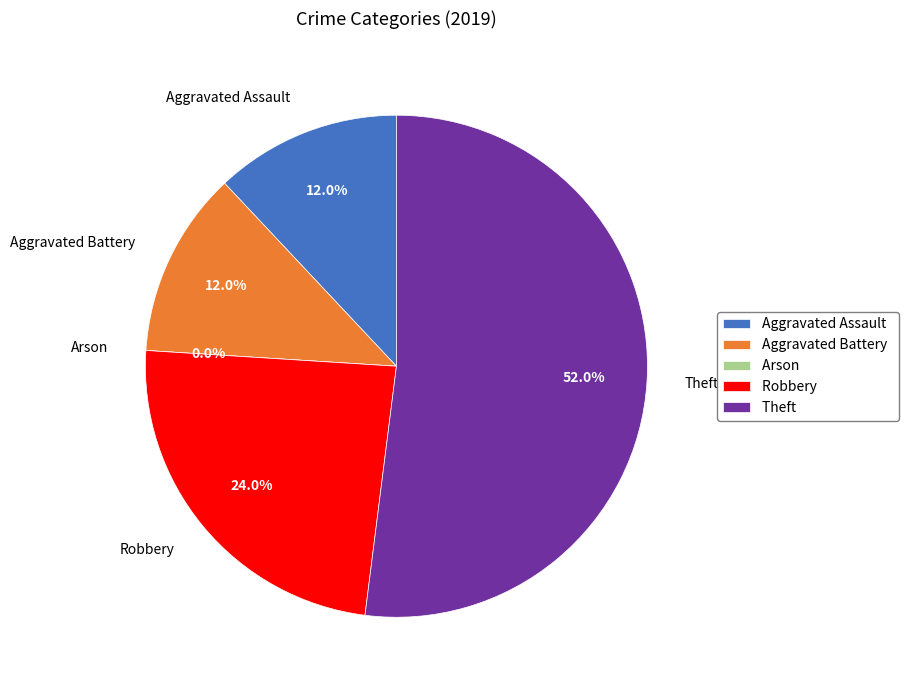

What percentage is NOT represented by Arson?

100.0%